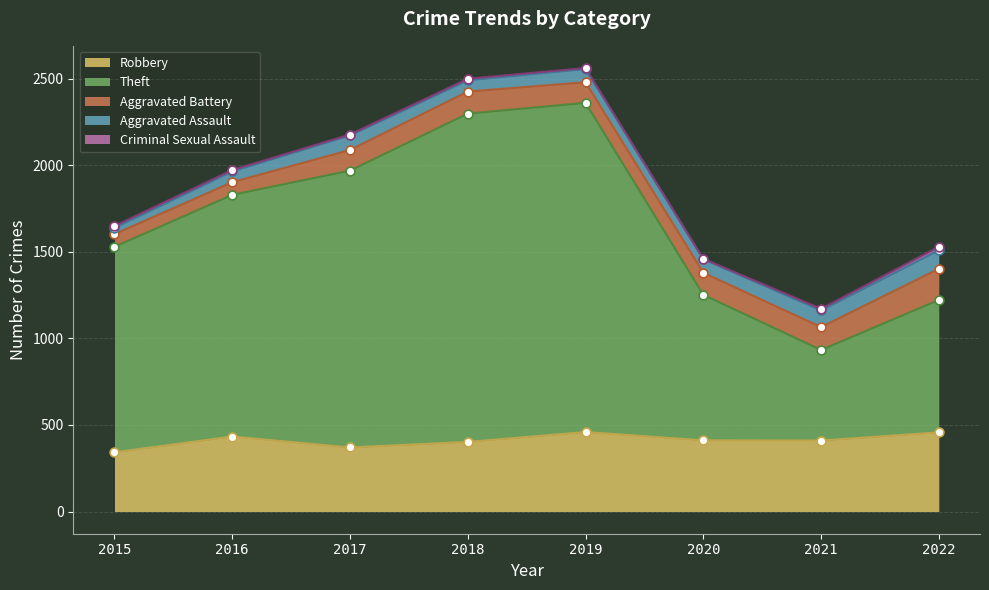

At which category is the sum across all series the highest?

2019